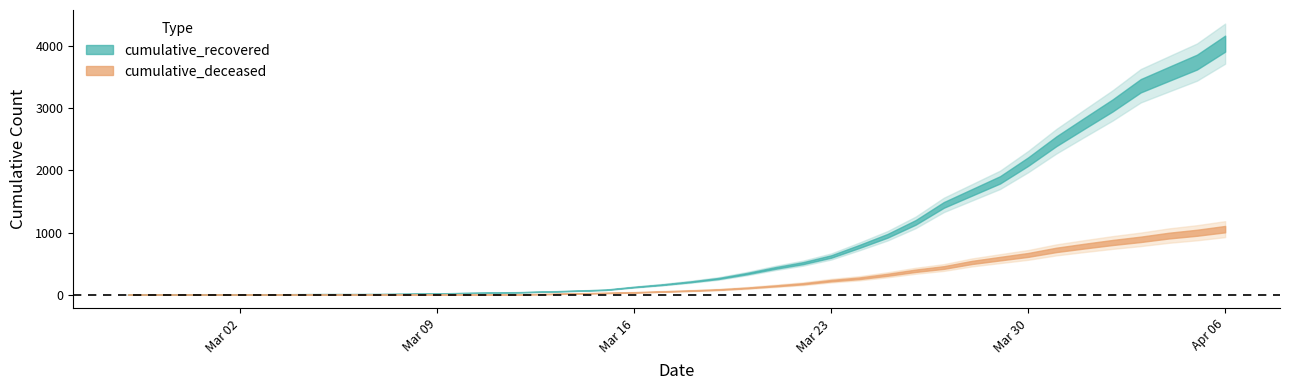

What is the average value of the cumulative_recovered series?

900